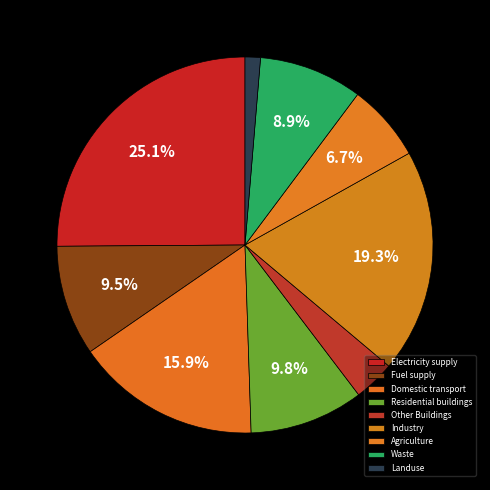

What is the largest slice in the pie chart?

Electricity supply